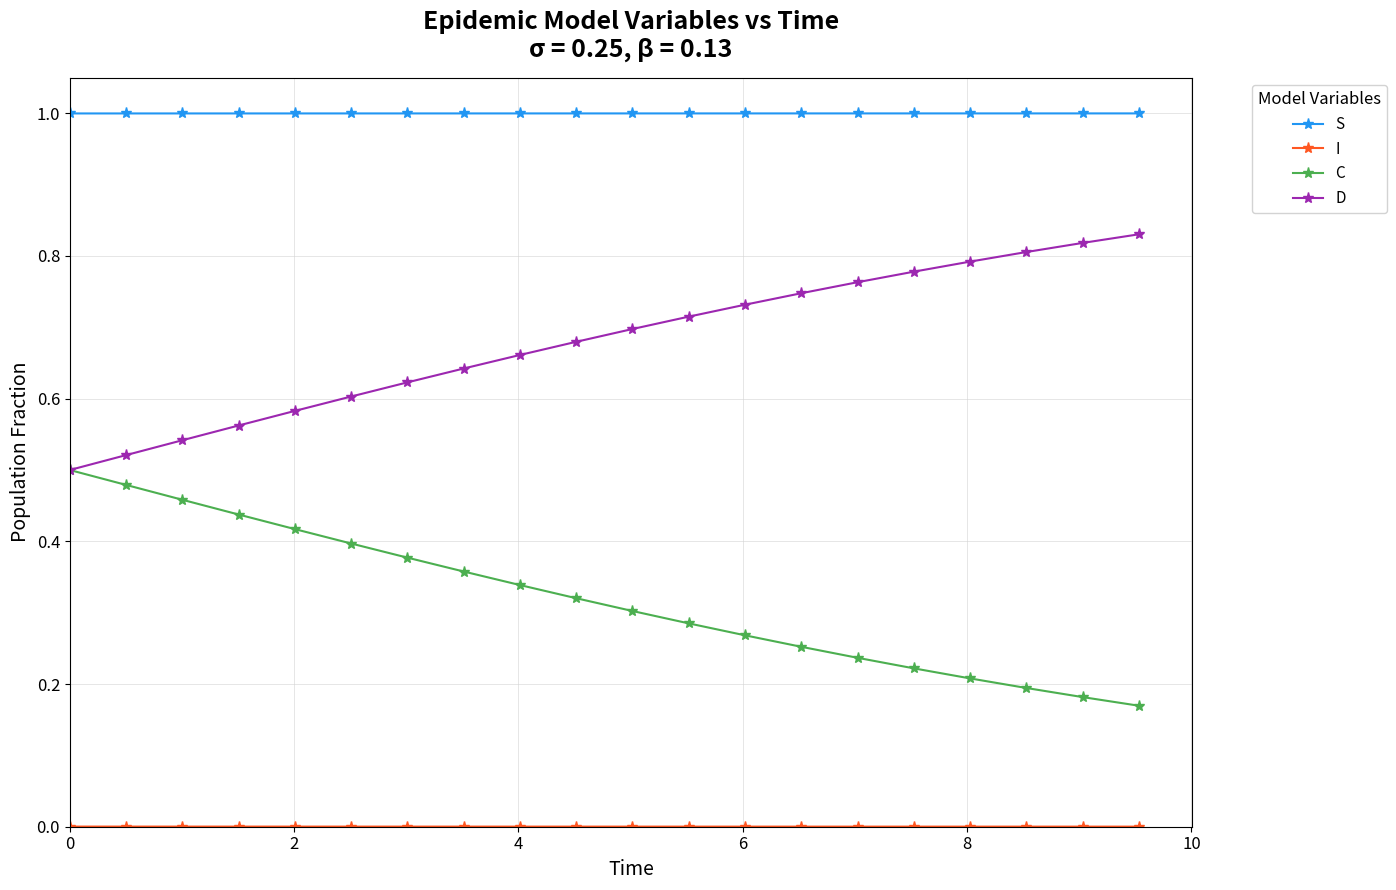

What is the maximum value shown in the chart?

1.0